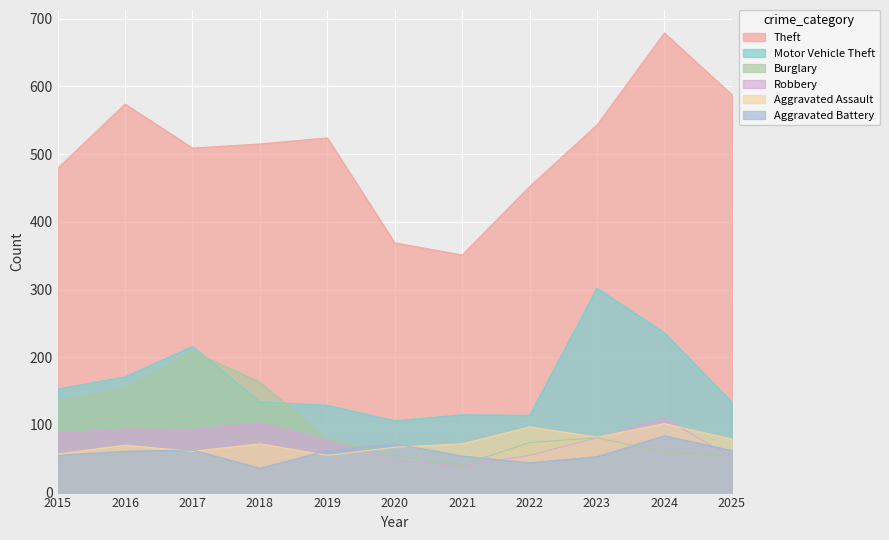

What is the maximum value shown in the chart?

679